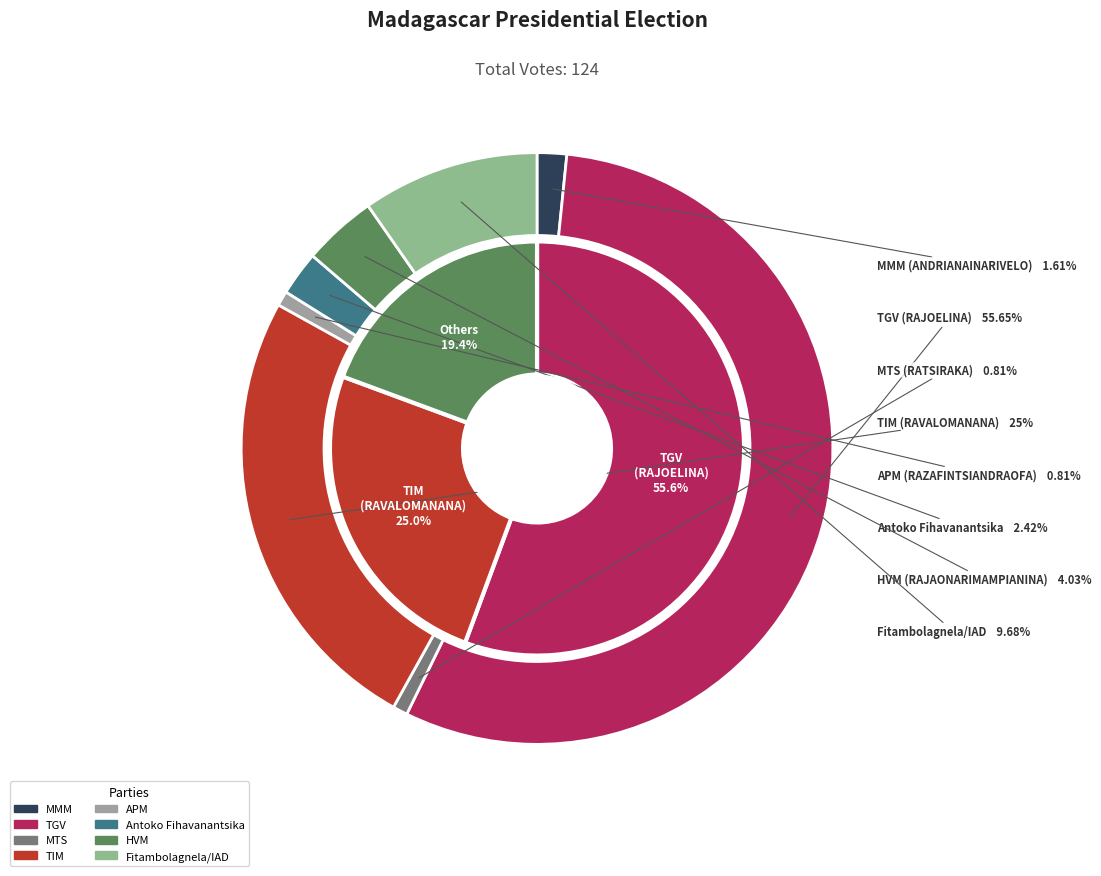

To the nearest percent, what portion does APM represent?

1%